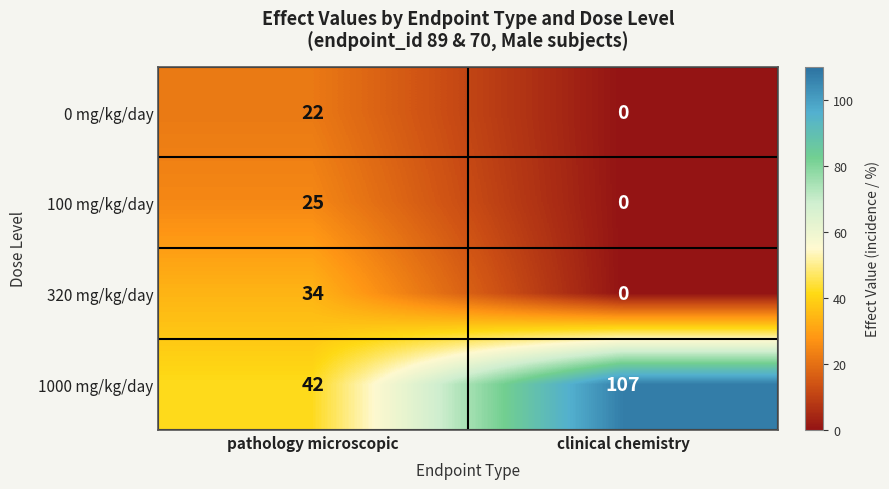

Count the number of data series in this chart.

4